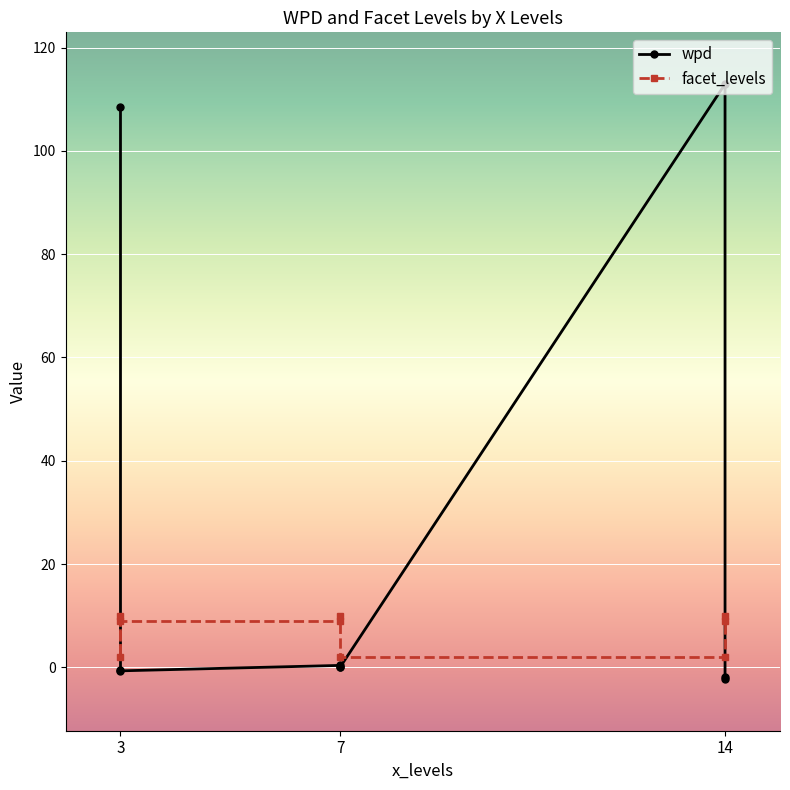

Which series changed the most between 3 and 7?

wpd